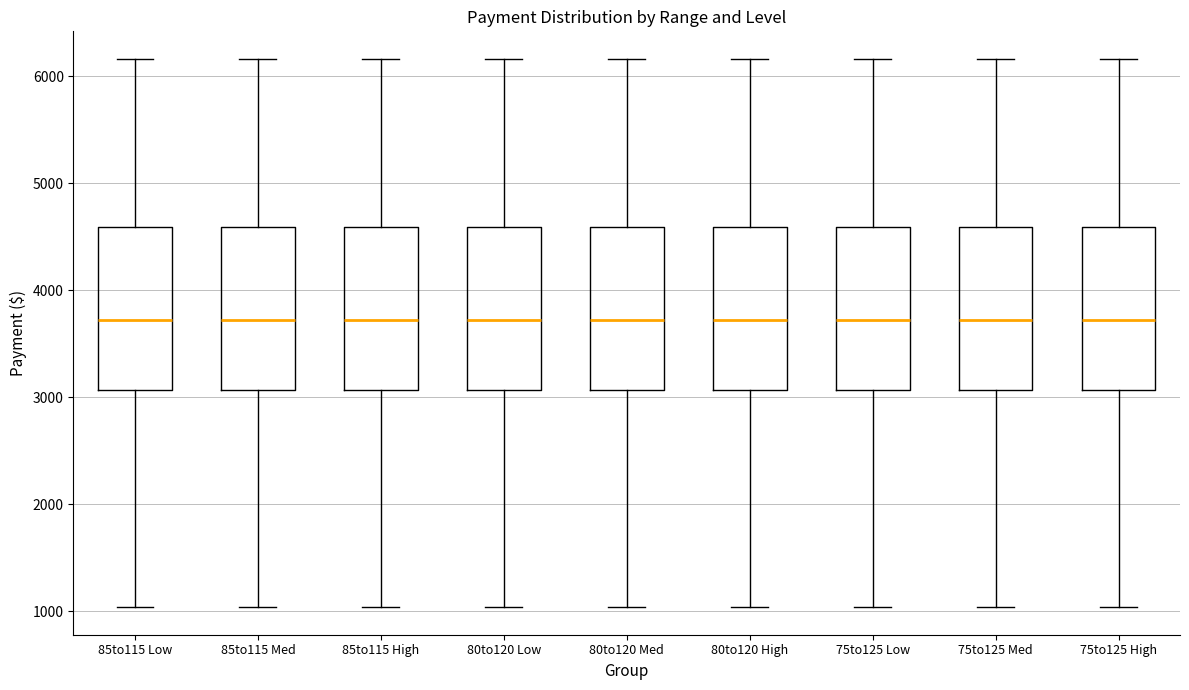

Where is the upper edge of the box for 75to125 High on the y-axis? The values are not printed on the chart, so give them approximately, as read against the axis.

4600